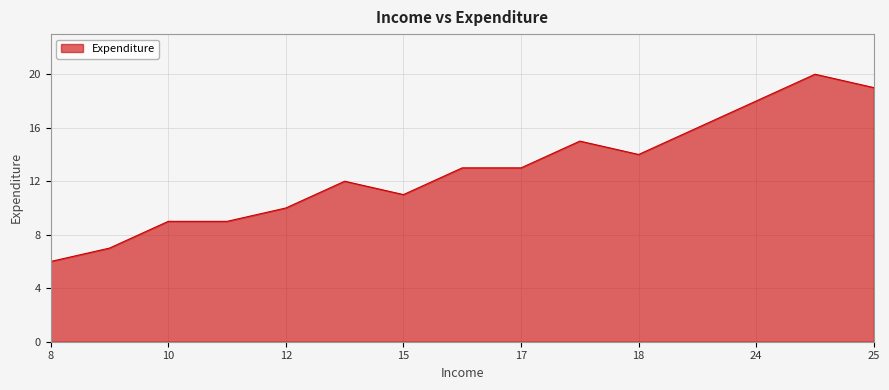

What is the minimum value shown in the chart?

6